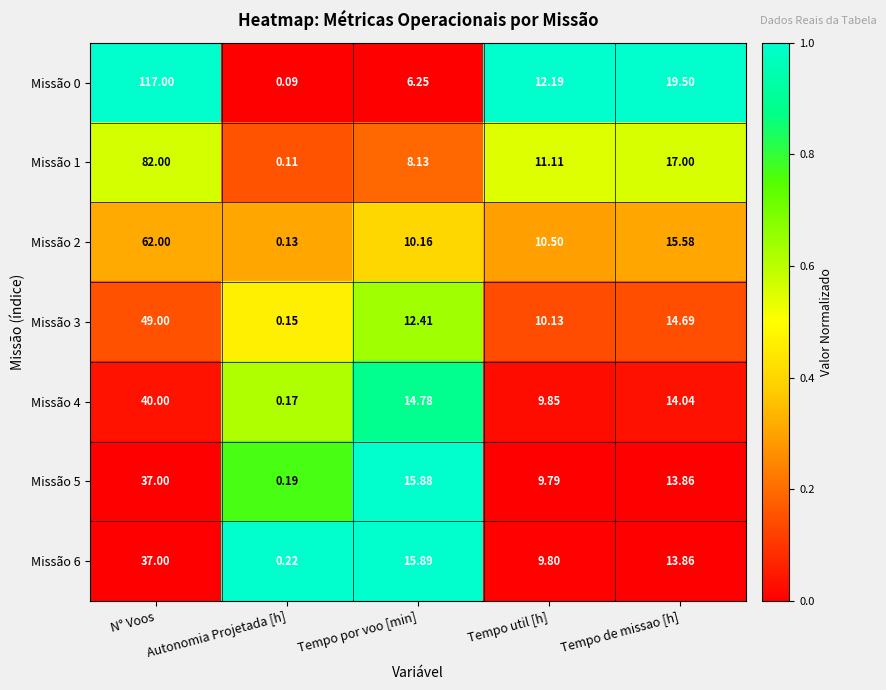

Where is Missão 6 nearest to the value 18?

Tempo por voo [min]